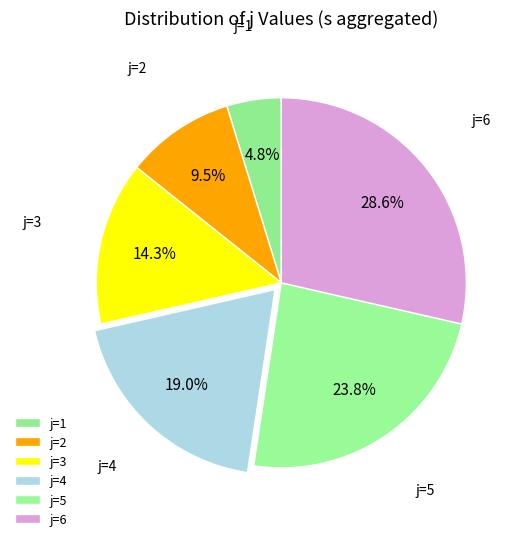

How many segments does this pie chart have?

6